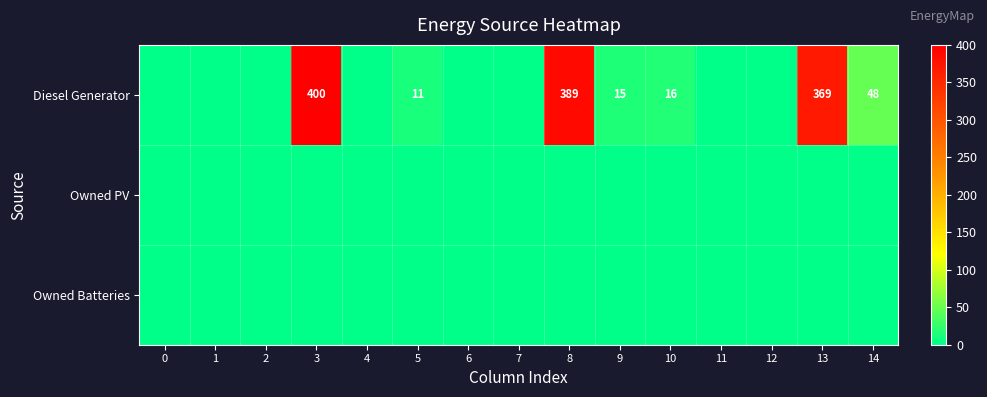

Reading left to right, transcribe all the data shown in this chart.

row_0: 0	0	0	400	0	11	0	0	389	15	16	0	0	369	48
row_1: 0	0	0	0	0	0	0	0	0	0	0	0	0	0	0
row_2: 0	0	0	0	0	0	0	0	0	0	0	0	0	0	0